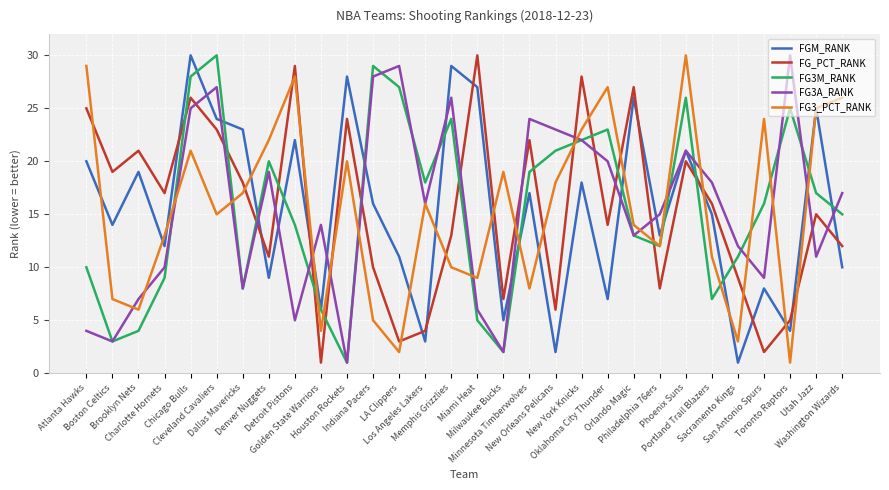

What is the total value across all series at New York Knicks?

113